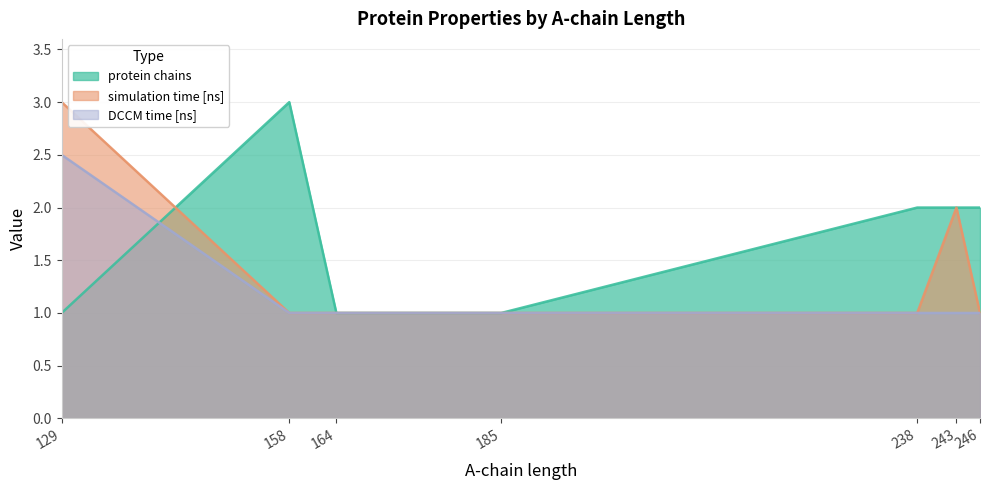

Which category has the highest value across all series?

158